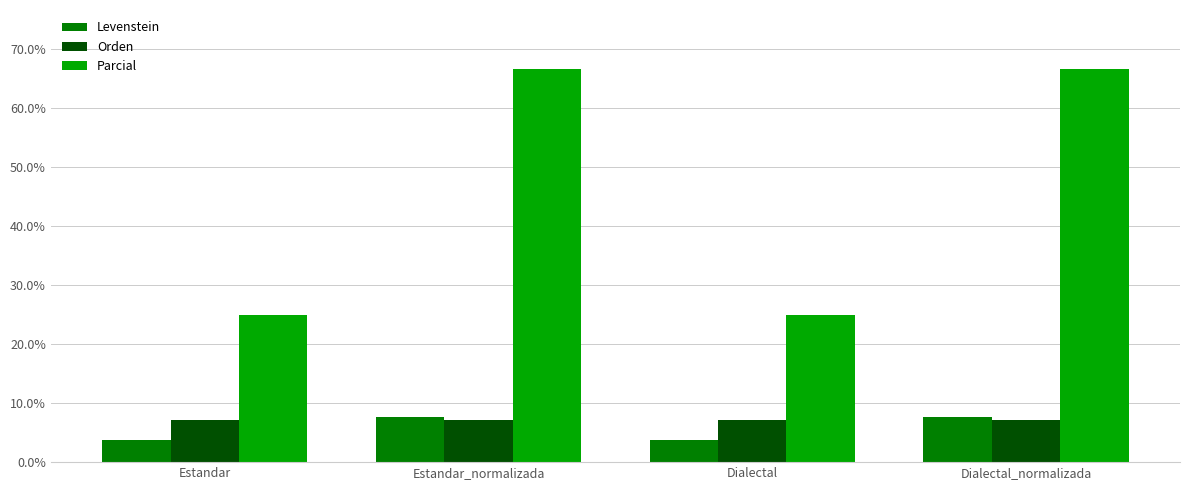

How many categories are shown in the chart?

4